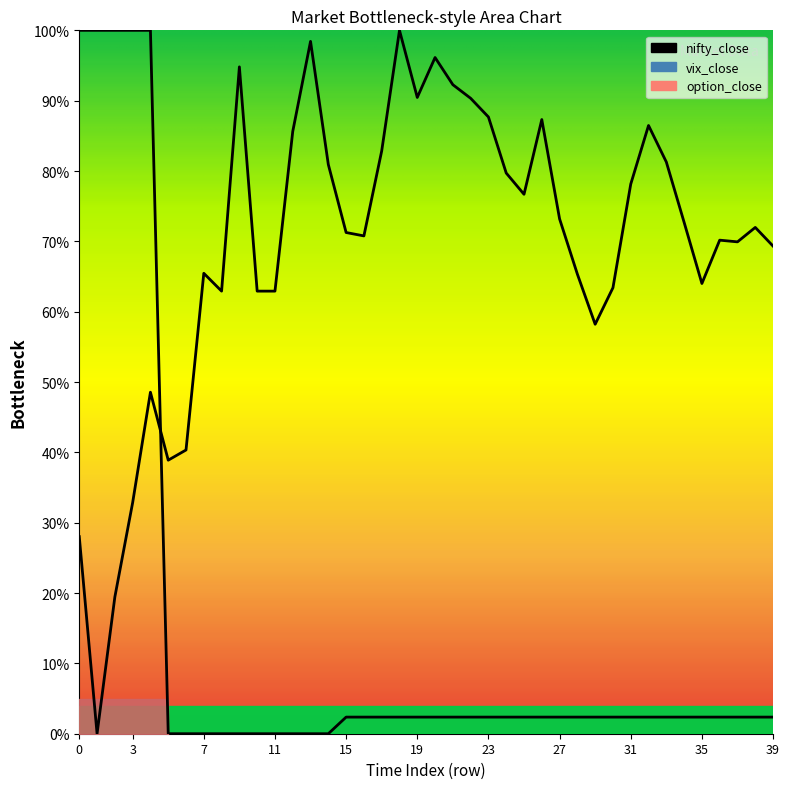

Is it true that nifty_close equals 0.4 at 5?

True